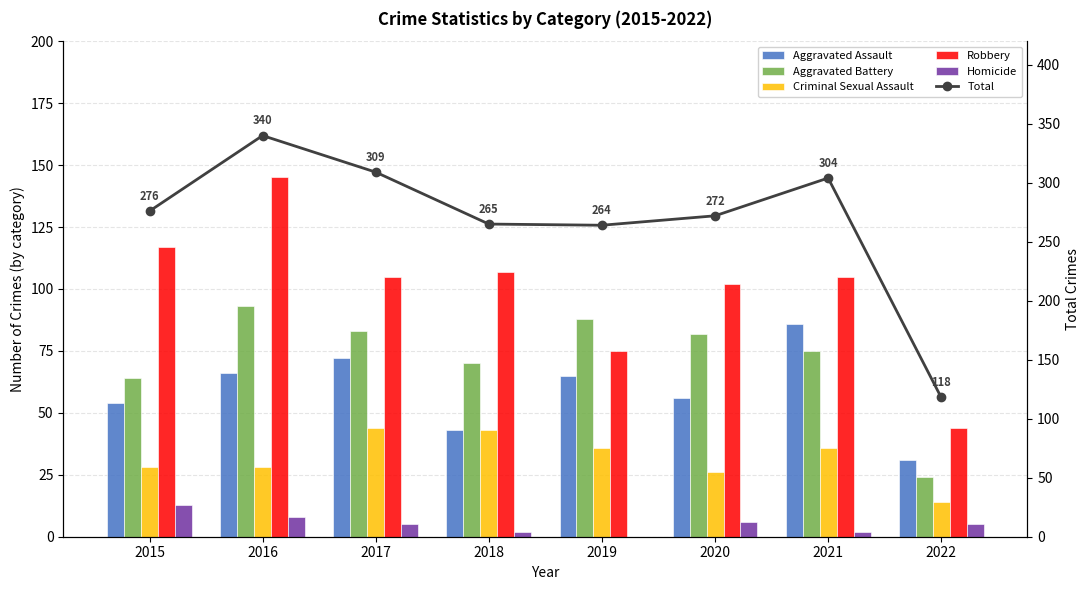

What are all the series names shown in the legend?

Aggravated Assault, Aggravated Battery, Criminal Sexual Assault, Robbery, Homicide, Total